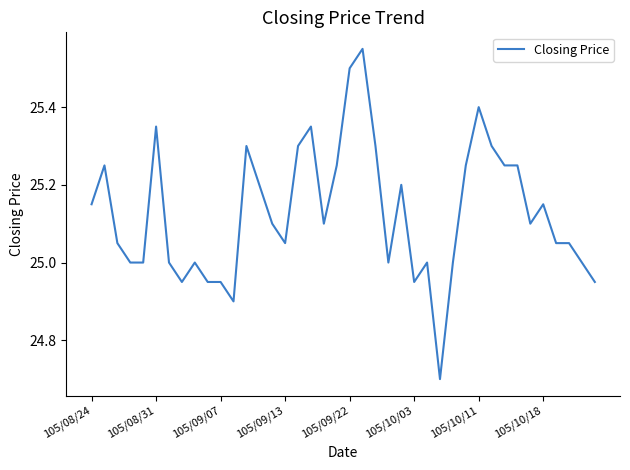

What is the minimum value shown in the chart?

24.7